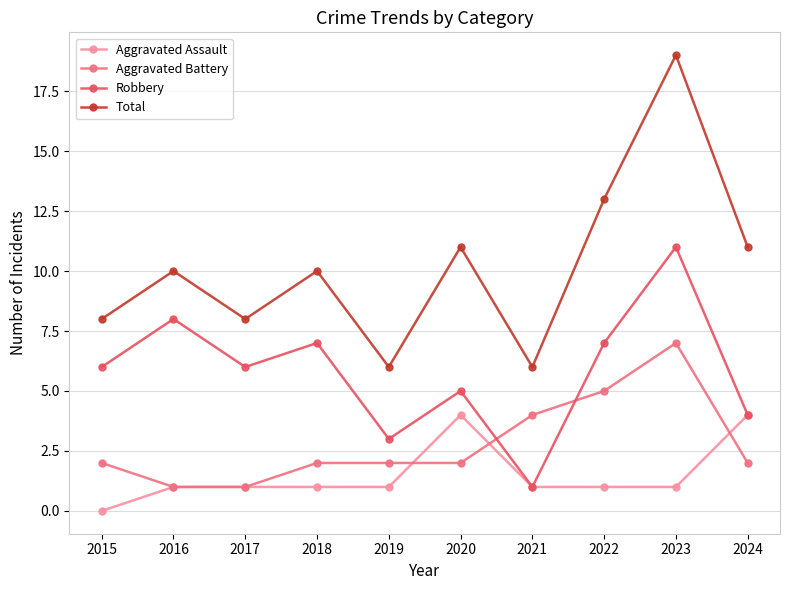

What are all the series names shown in the legend?

Aggravated Assault, Aggravated Battery, Robbery, Total